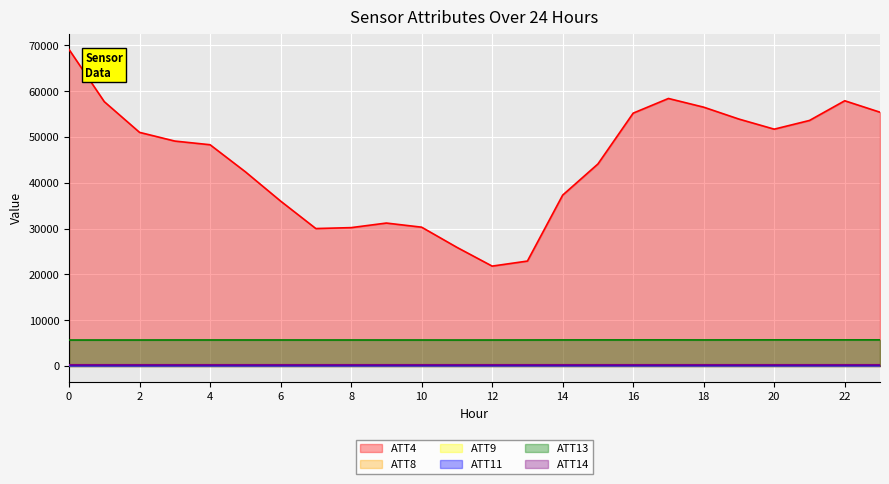

What is the spread (max minus min) of values at 22?

57896.0